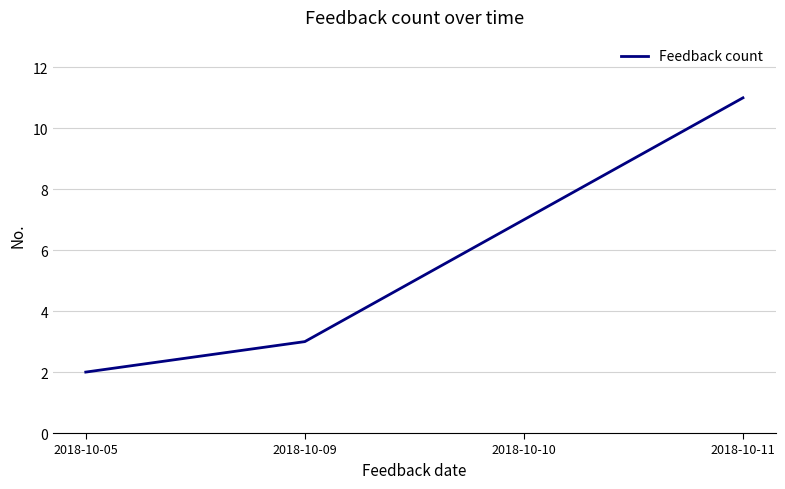

What is the difference between the maximum and minimum values?

9